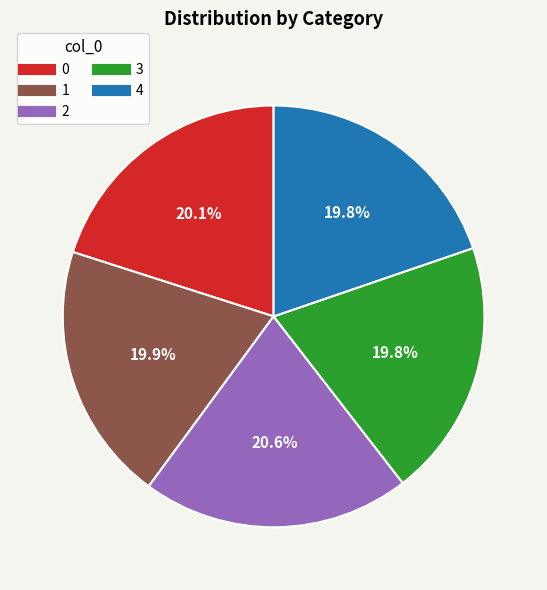

Which category has the biggest portion of the pie?

2